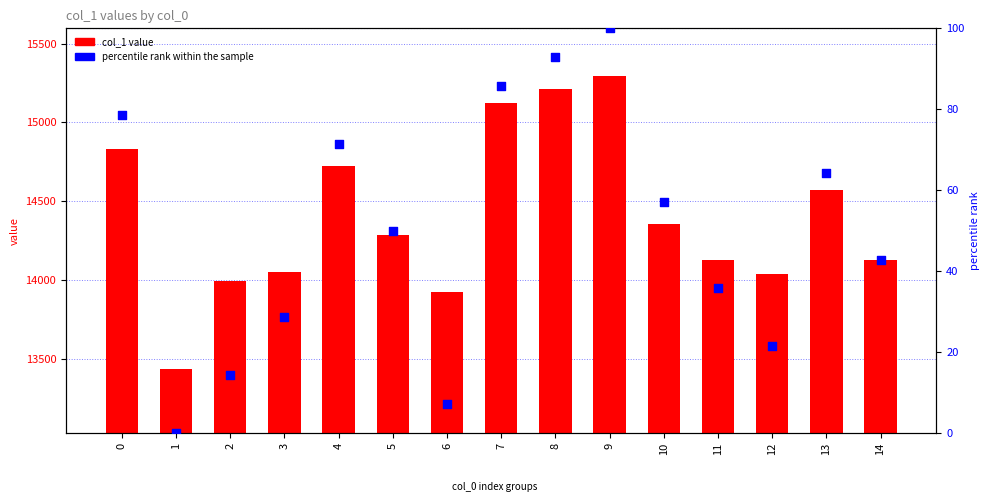

What is the total value across all series at 6?

13928.1